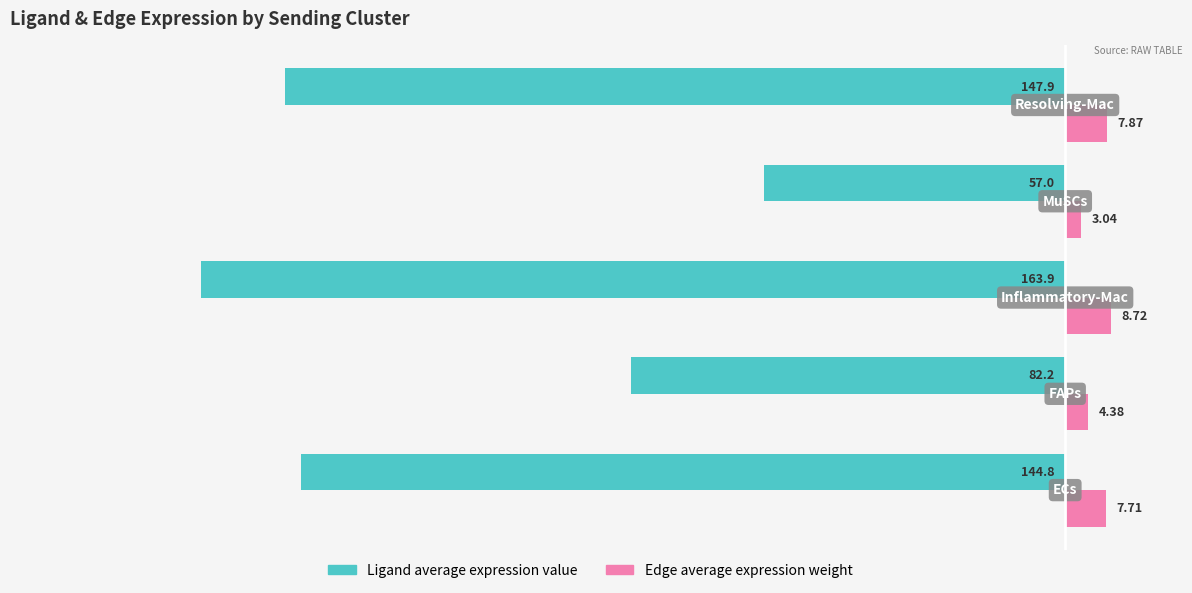

Which series has the largest range (max minus min)?

Ligand average expression value